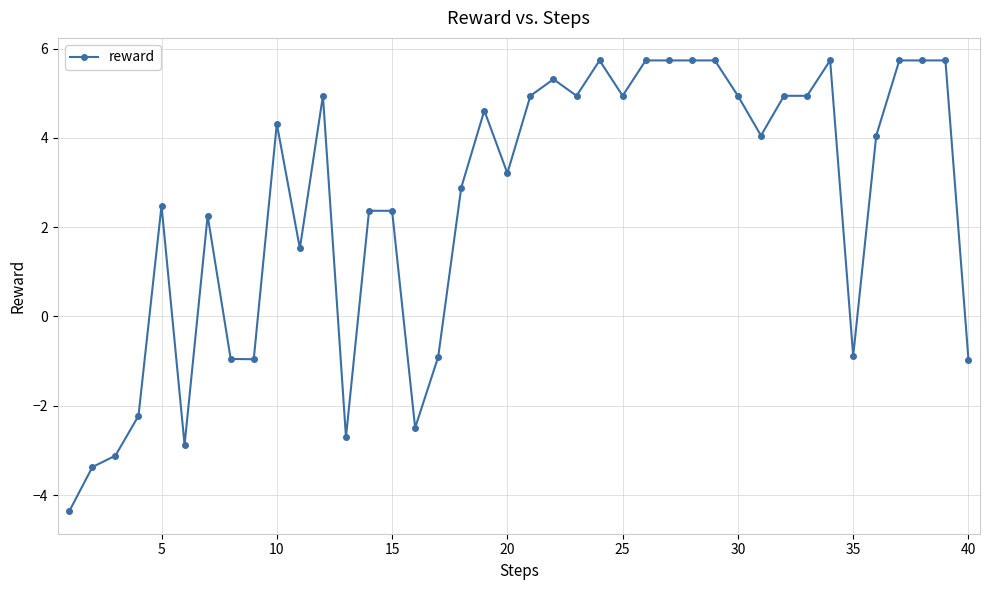

What is the greatest value displayed?

5.7